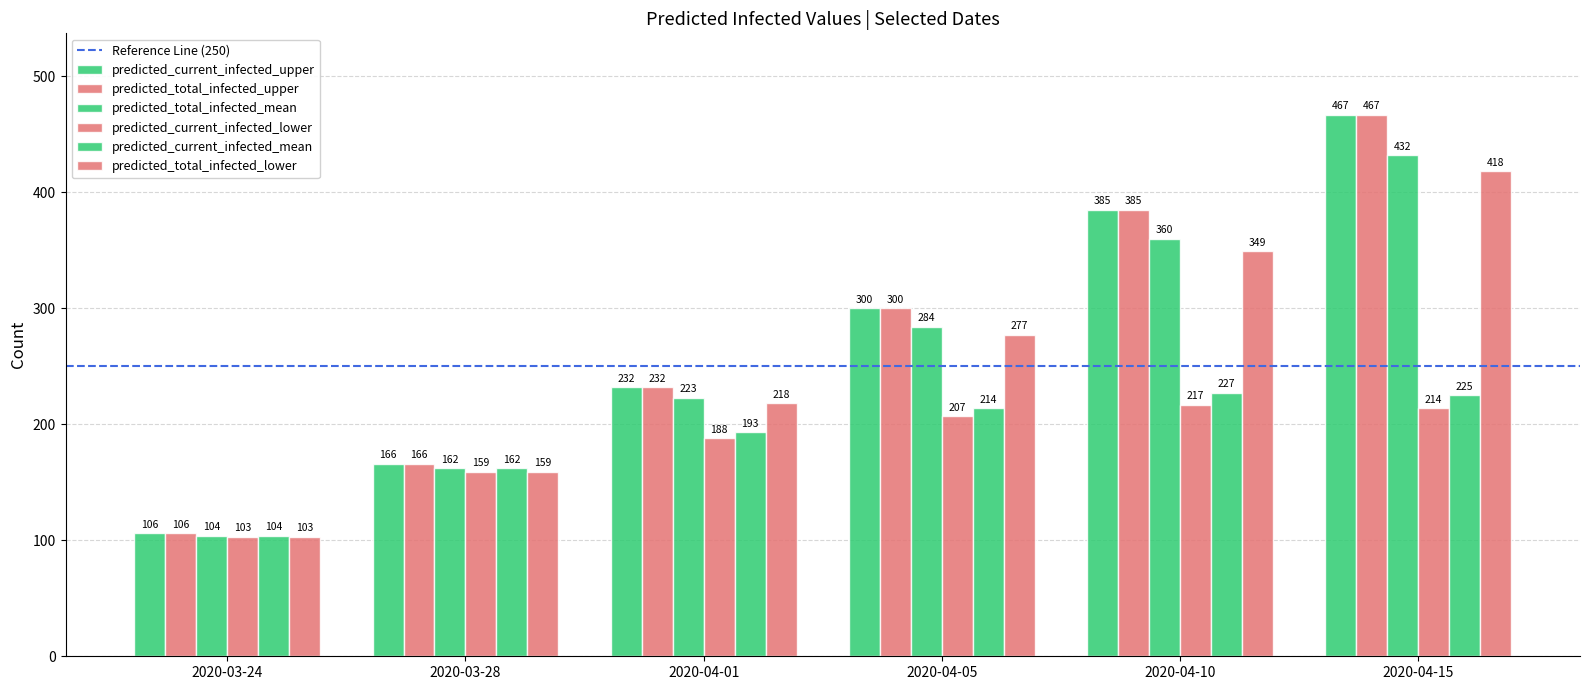

How many groups of bars are there?

6